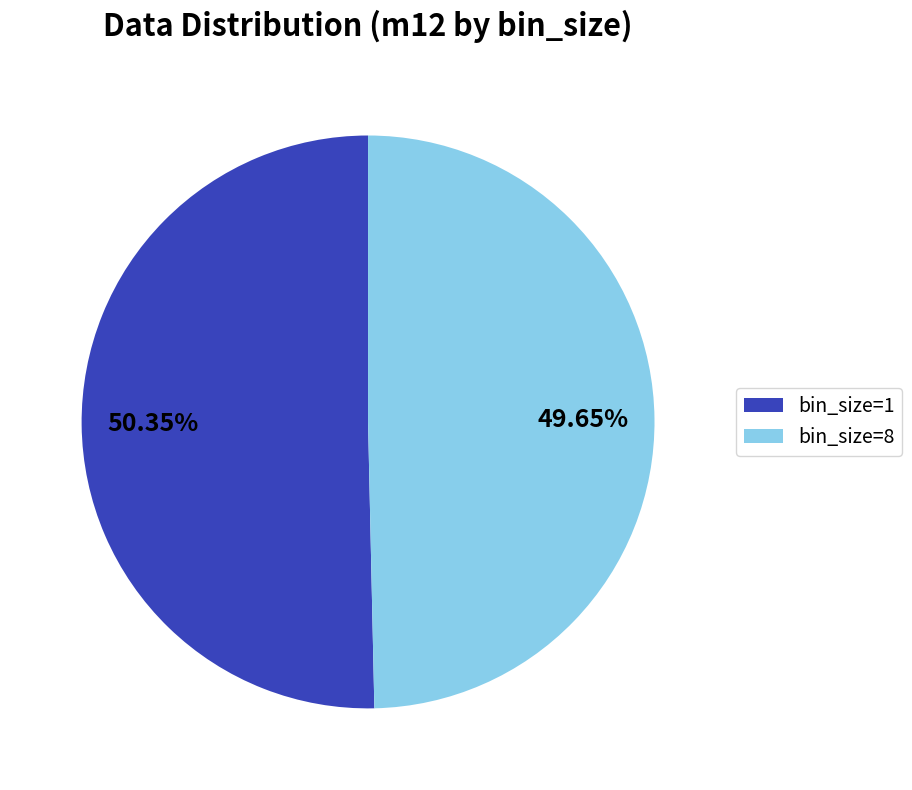

Does any single category account for the majority?

Yes